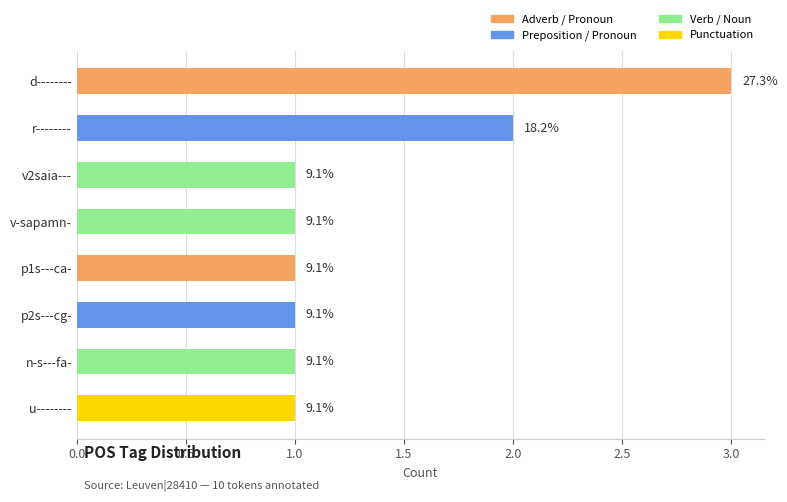

Rank the categories by value from lowest to highest.

v2saia---, v-sapamn-, p1s---ca-, p2s---cg-, n-s---fa-, u--------, r--------, d--------